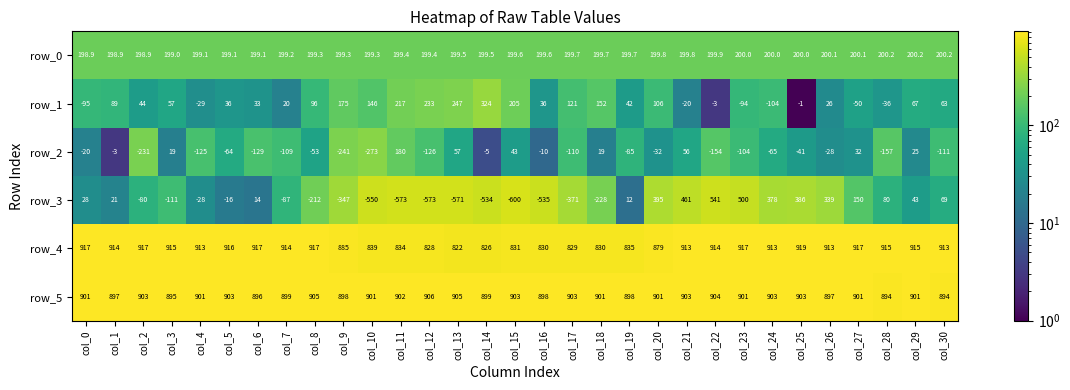

What is the difference between the row_2 values at col_15 and col_29?

18.0